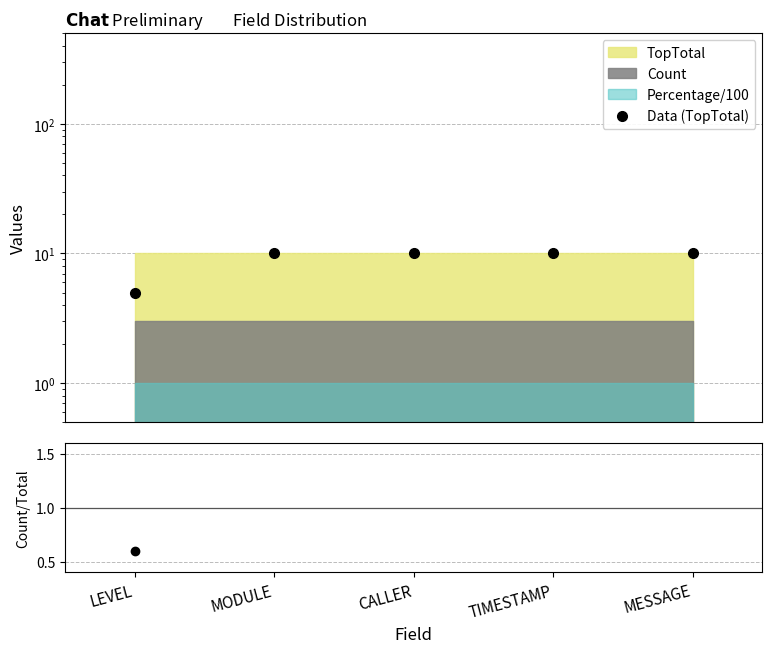

What is the sum of the Count/TopTotal values at CALLER and MESSAGE?

0.6